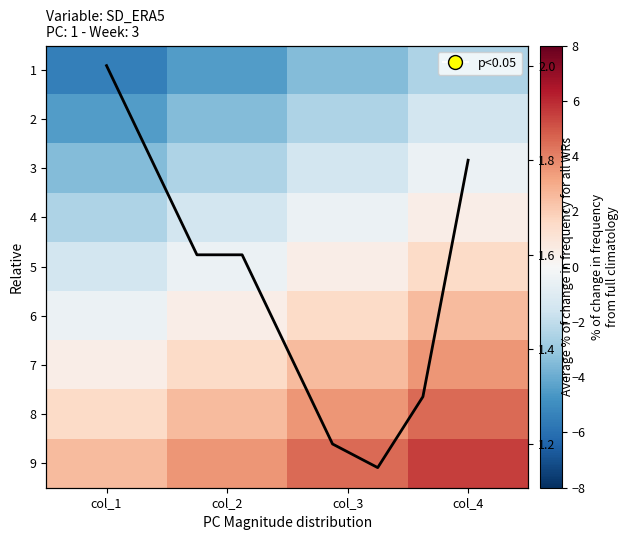

Between col_1 and col_2, which series saw the biggest shift?

Row1